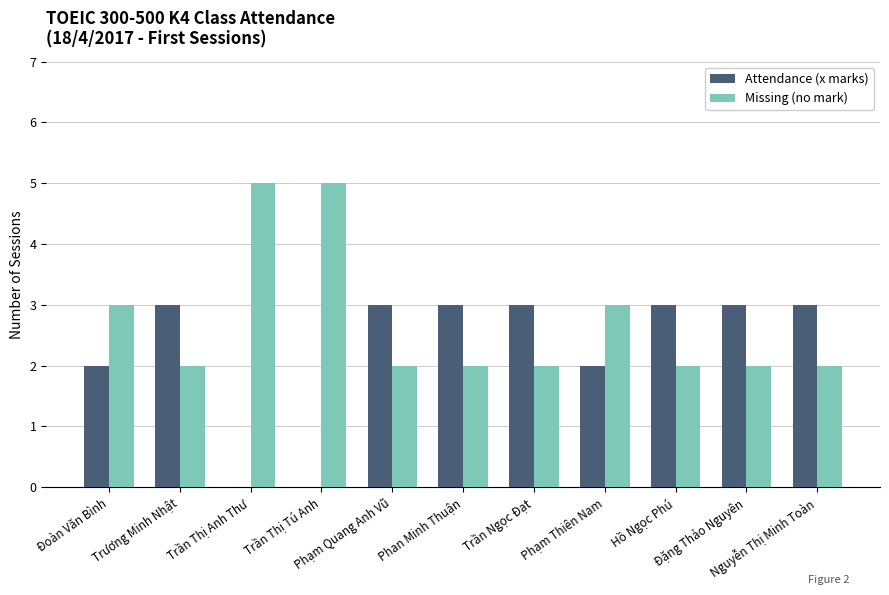

Does the chart contain stacked bars?

No